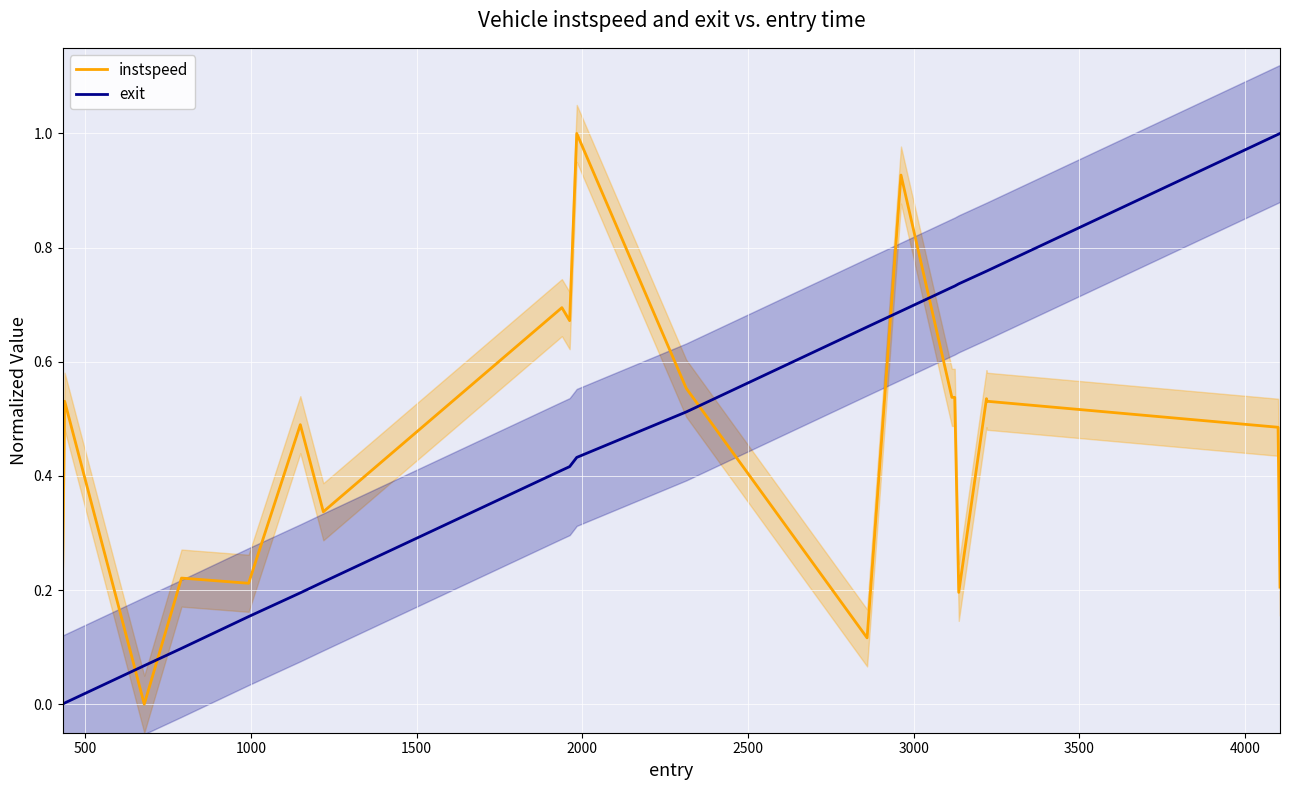

How many intersections are there between exit and instspeed?

5